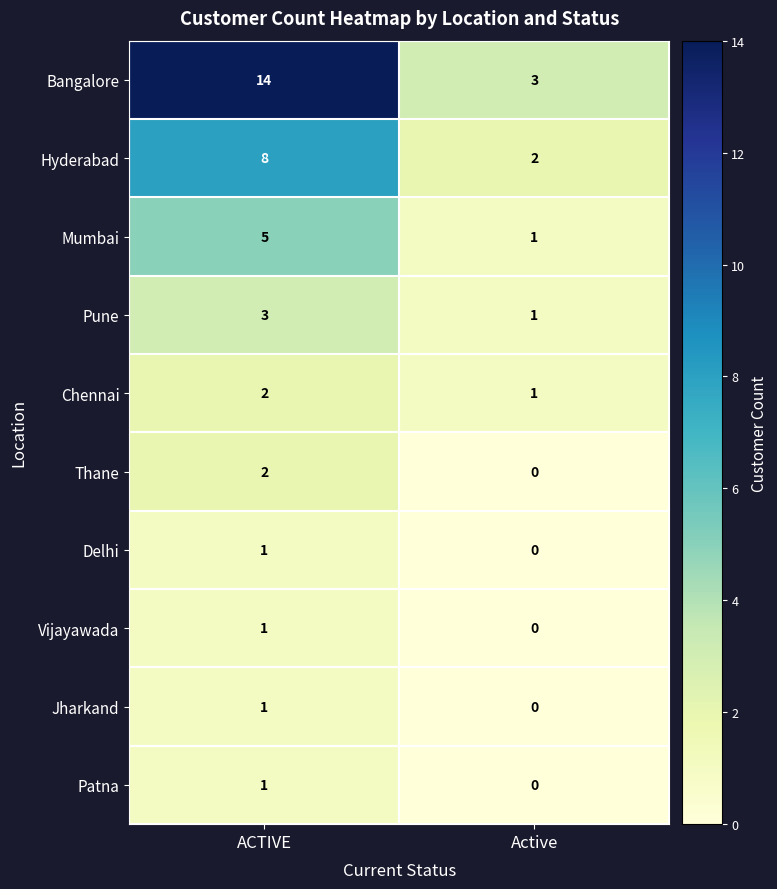

What is the highest value of the Hyderabad series?

8